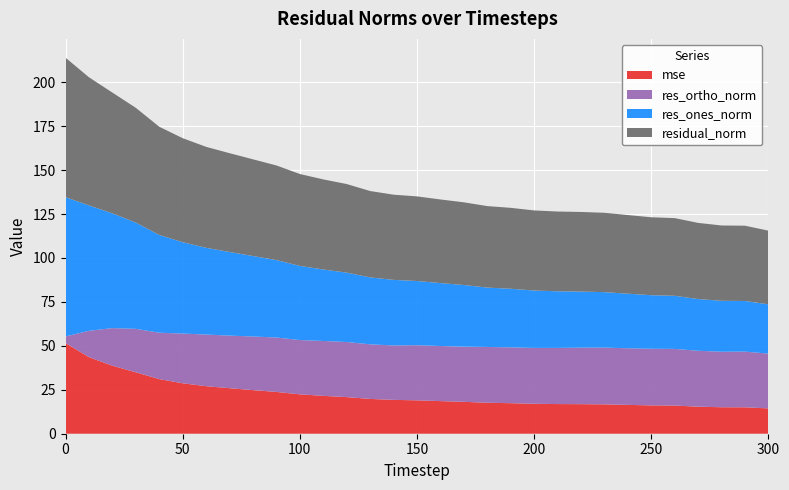

Reading left to right, transcribe all the data shown in this chart.

mse: 0=51.6	10=43.6	20=38.7	30=35.0	40=31.1	50=28.7	60=27.0	70=25.9	80=24.8	90=23.8	100=22.4	110=21.5	120=20.8	130=19.8	140=19.3	150=19.0	160=18.6	170=18.2	180=17.6	190=17.4	200=17.0	210=16.9	220=16.8	230=16.7	240=16.4	250=16.1	260=16.0	270=15.4	280=15.1	290=15.0	300=14.4
res_ones_norm: 0=79.3	10=71.3	20=65.3	30=60.4	40=55.6	50=52.0	60=49.4	70=47.6	80=45.8	90=44.1	100=42.2	110=40.7	120=39.5	130=38.1	140=37.3	150=36.5	160=35.8	170=35.1	180=33.8	190=33.4	200=32.6	210=32.2	220=31.9	230=31.5	240=31.1	250=30.5	260=30.2	270=29.4	280=29.0	290=28.8	300=28.0
res_ortho_norm: 0=3.7	10=15.0	20=21.4	30=24.7	40=26.4	50=28.3	60=29.4	70=29.9	80=30.5	90=31.0	100=30.9	110=31.2	120=31.4	130=31.1	140=31.0	150=31.4	160=31.4	170=31.4	180=31.7	190=31.7	200=31.8	210=32.0	220=32.1	230=32.3	240=32.2	250=32.2	260=32.3	270=31.8	280=31.6	290=31.7	300=31.2
residual_norm: 0=79.3	10=72.9	20=68.7	30=65.3	40=61.6	50=59.2	60=57.4	70=56.2	80=55.0	90=53.9	100=52.3	110=51.3	120=50.4	130=49.1	140=48.5	150=48.1	160=47.6	170=47.1	180=46.4	190=46.0	200=45.6	210=45.4	220=45.3	230=45.2	240=44.7	250=44.3	260=44.2	270=43.3	280=42.9	290=42.8	300=41.9